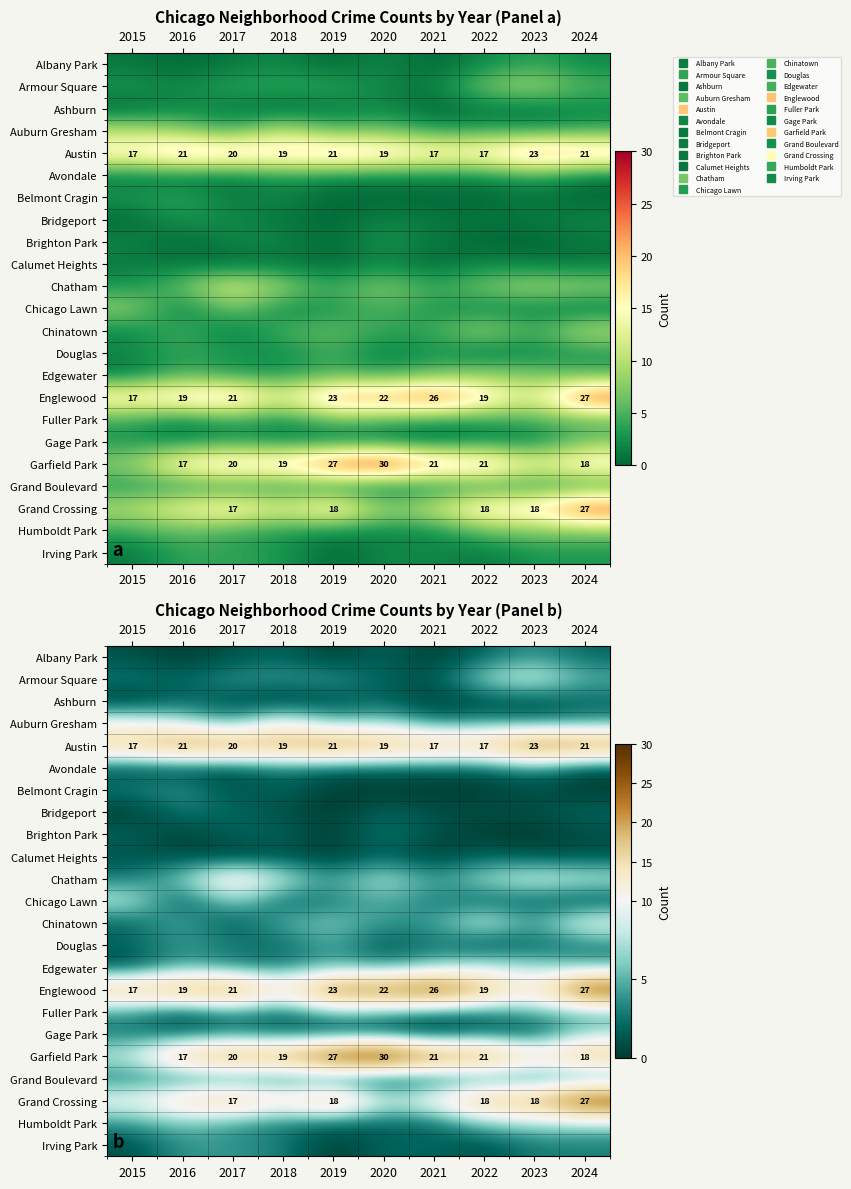

At which label does Irving Park first exceed 3?

2016